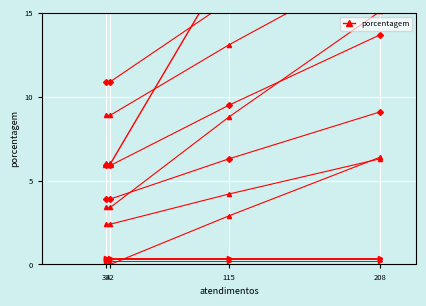

Rank the categories by value from highest to lowest.

208, 115, 42, 39